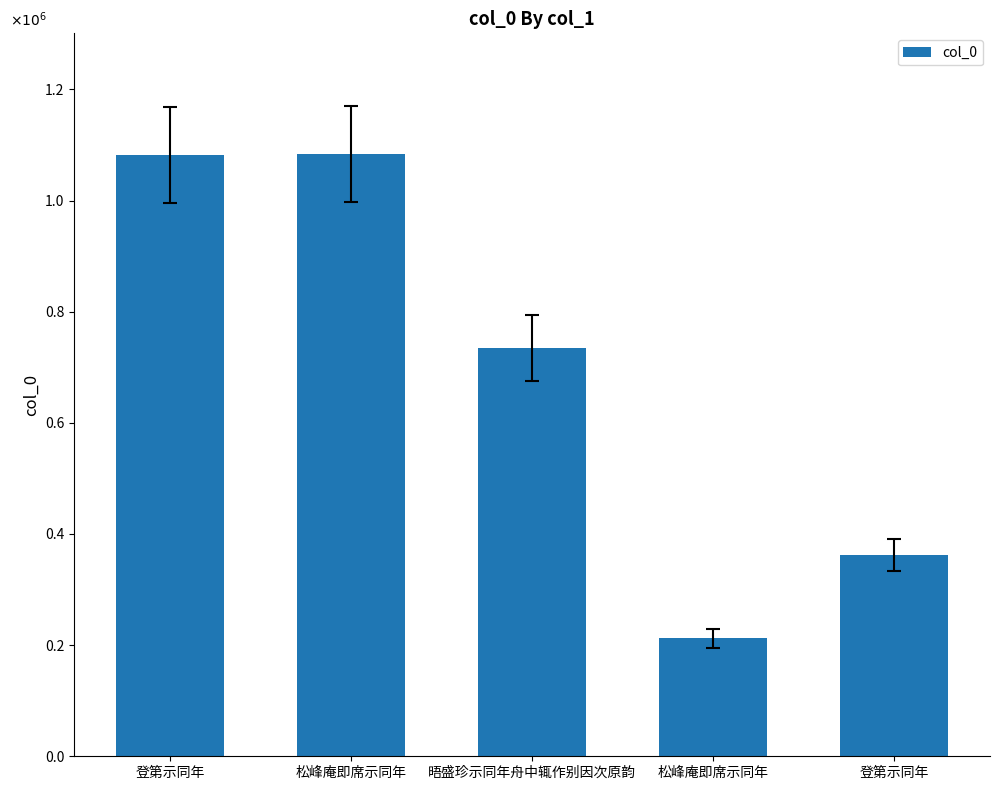

Reading left to right, list all the values displayed in this chart.

登第示同年=1081465	松峰庵即席示同年=1084116	晤盛珍示同年舟中辄作别因次原韵=734612	松峰庵即席示同年=212402	登第示同年=362454